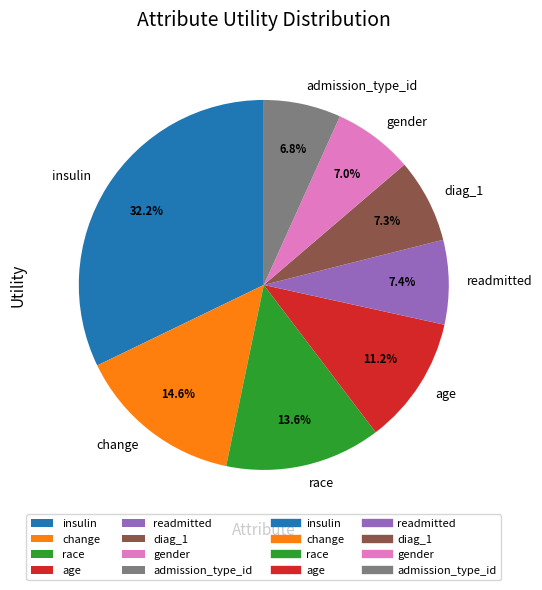

Count the number of slices in the pie.

8